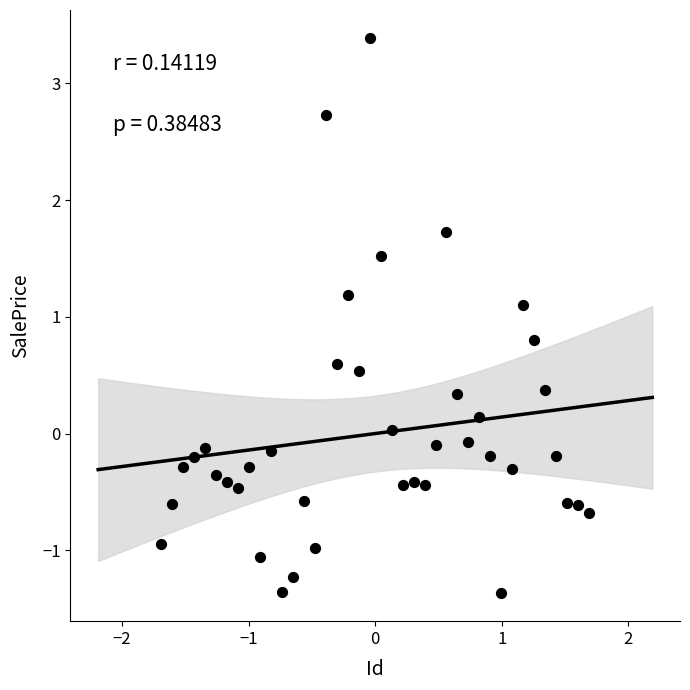

What is the range of Y values (max minus min)?

4.8